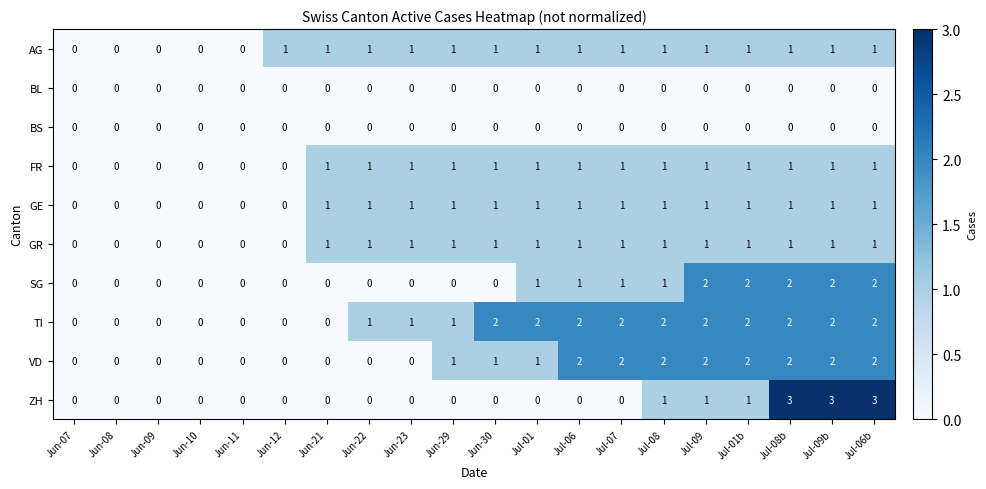

Which series changed the most between Jul-06 and Jul-08?

ZH